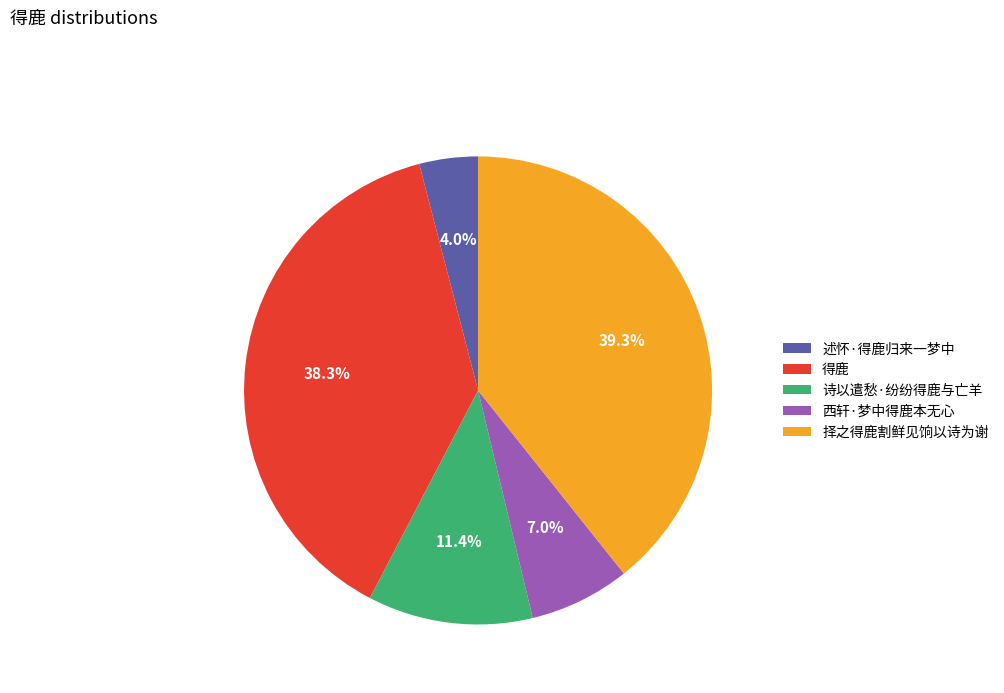

Do 西轩·梦中得鹿本无心 and 述怀·得鹿归来一梦中 together represent more than half of the pie?

No